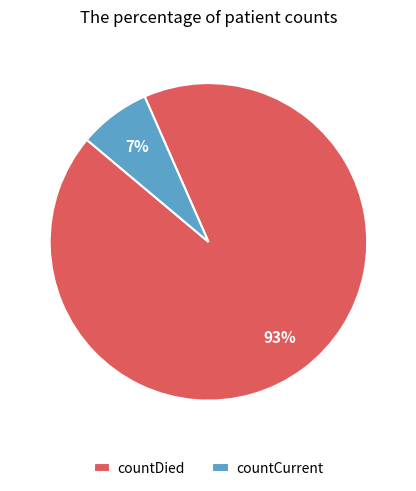

How many slices are in this pie chart?

2